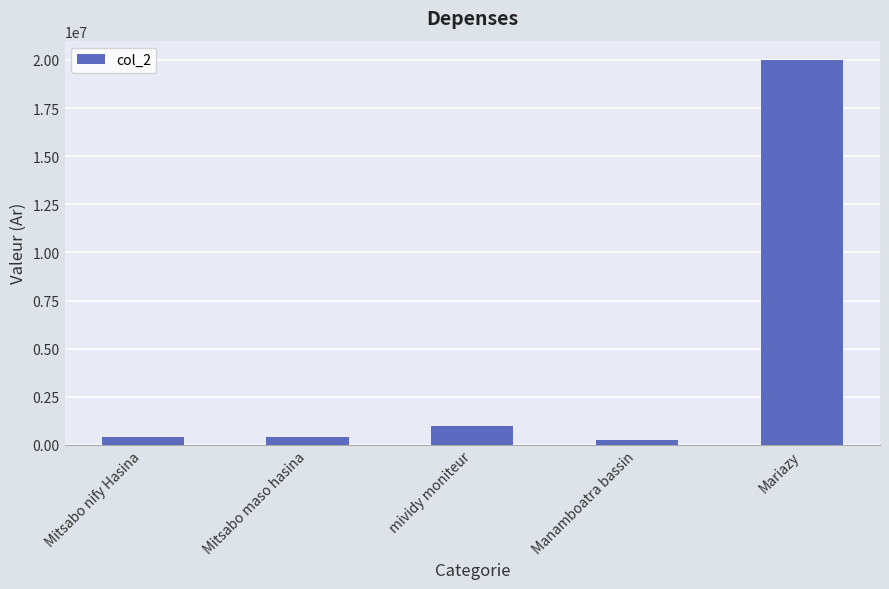

Which label corresponds to the largest value in the chart?

Mariazy